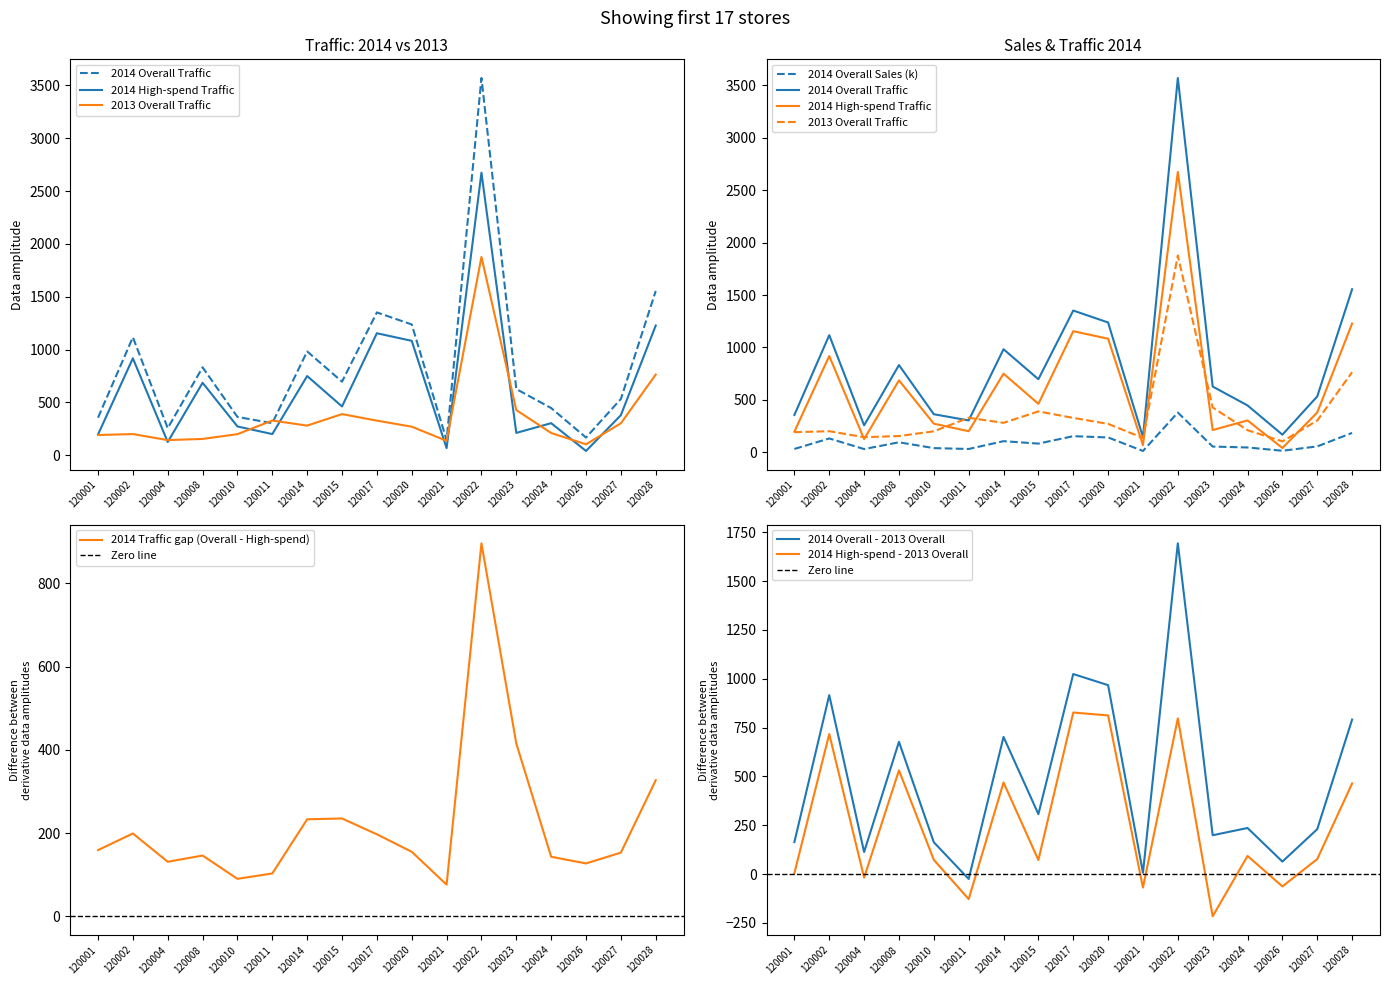

At which label is 2014 Traffic gap (Overall - High-spend) closest to 486?

120023